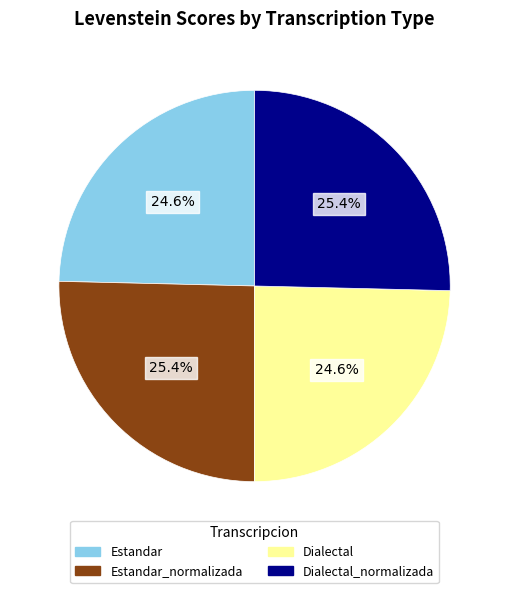

How many slices are in this pie chart?

4